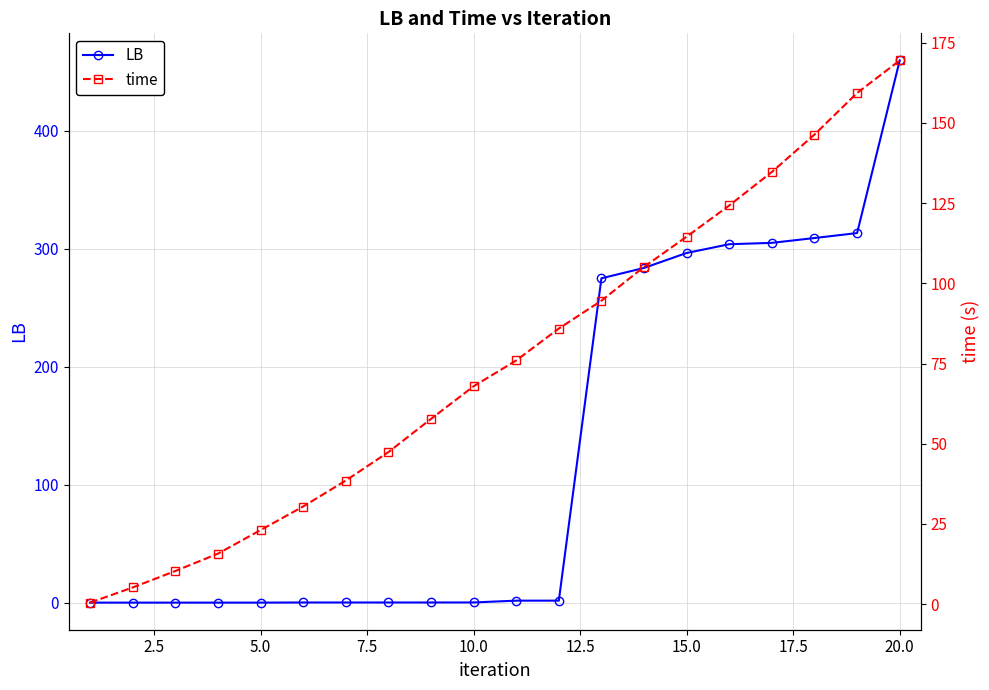

What is the difference between the second highest and minimum values in the LB series?

313.2